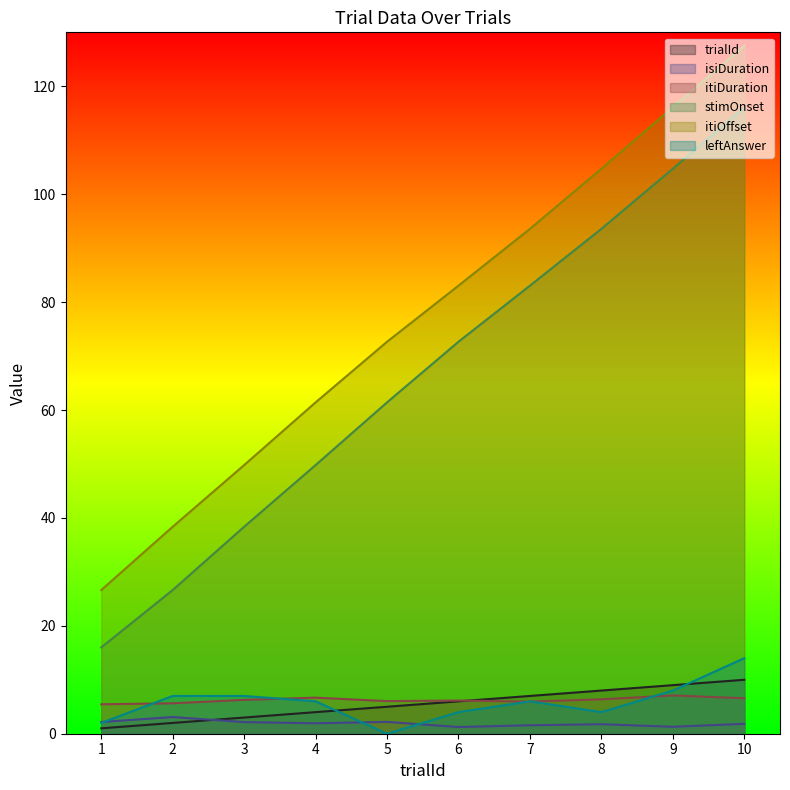

Read the isiDuration value at 5.

2.2